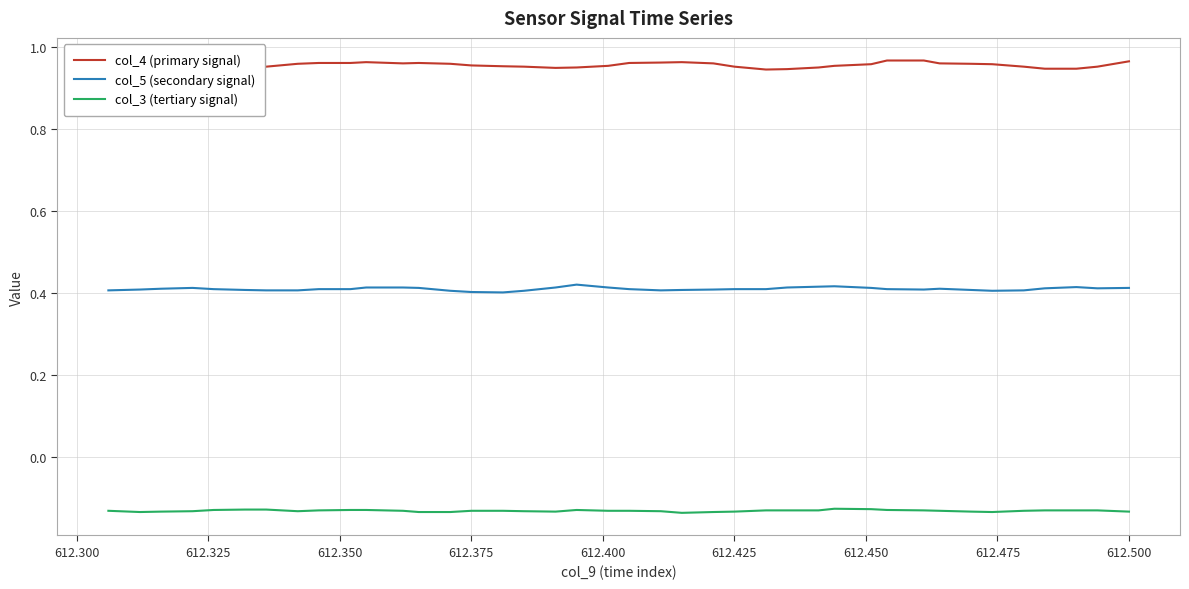

Which series has the largest total across all categories?

col_4 (primary signal)